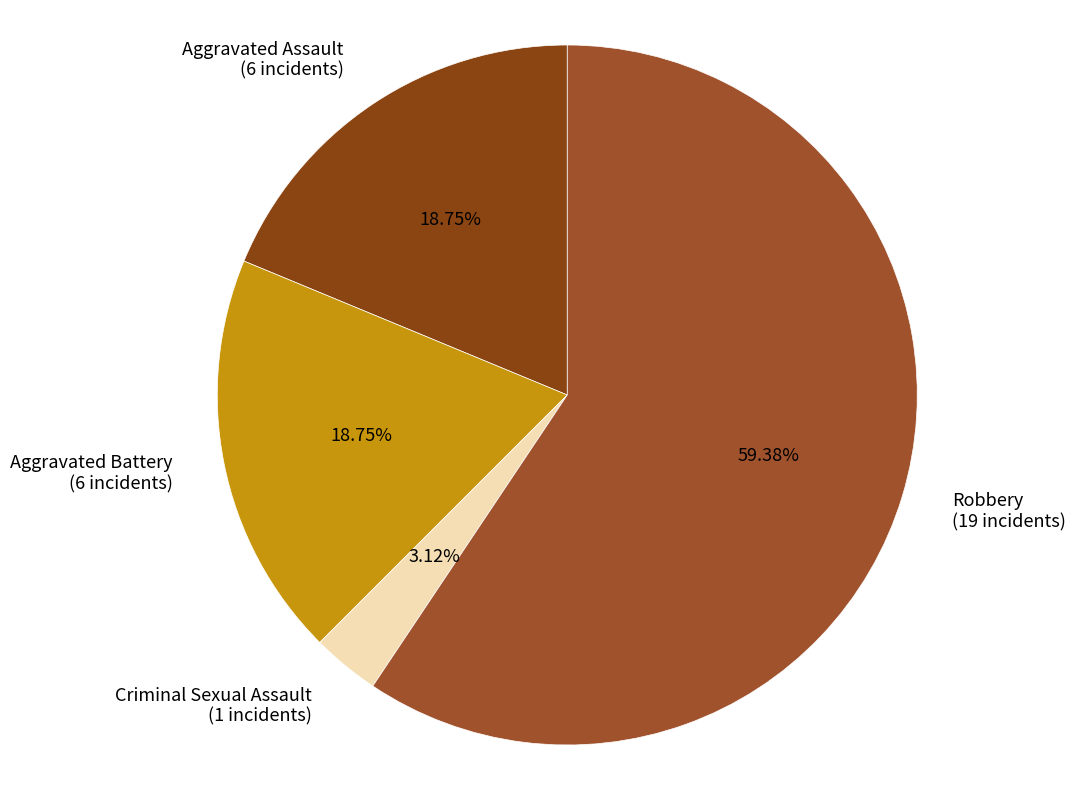

Combined, what portion of the pie is Criminal Sexual Assault and Robbery?

62.5%